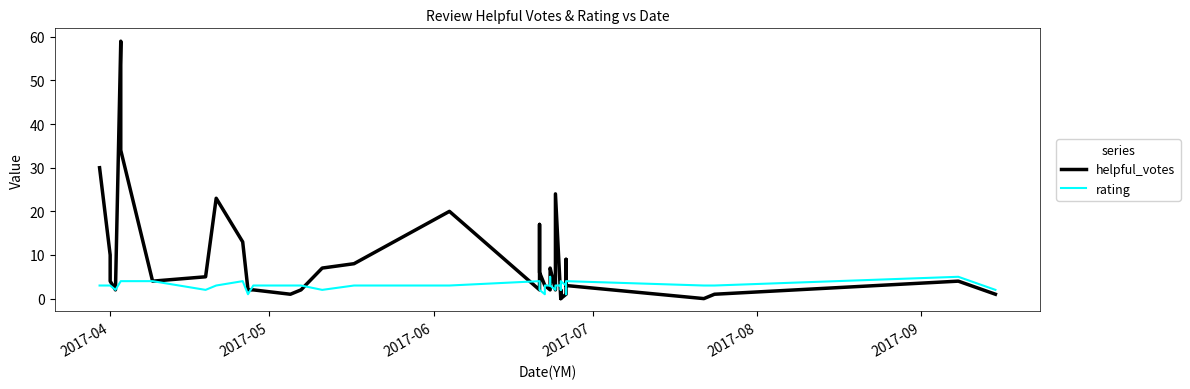

How many rating values are between 2 and 3?

28